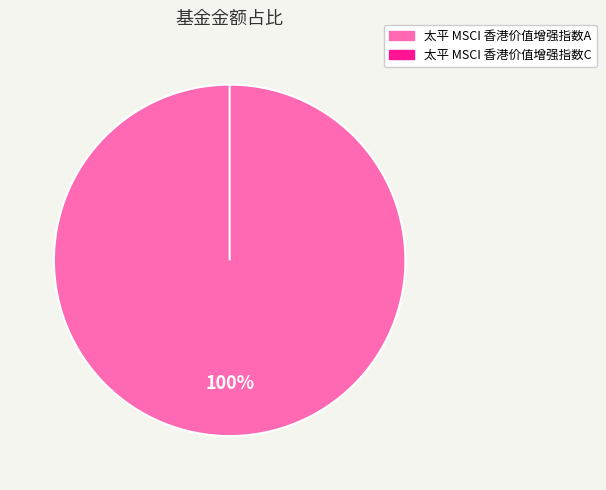

Which slice is the smallest?

太平 MSCI 香港价值增强指数C